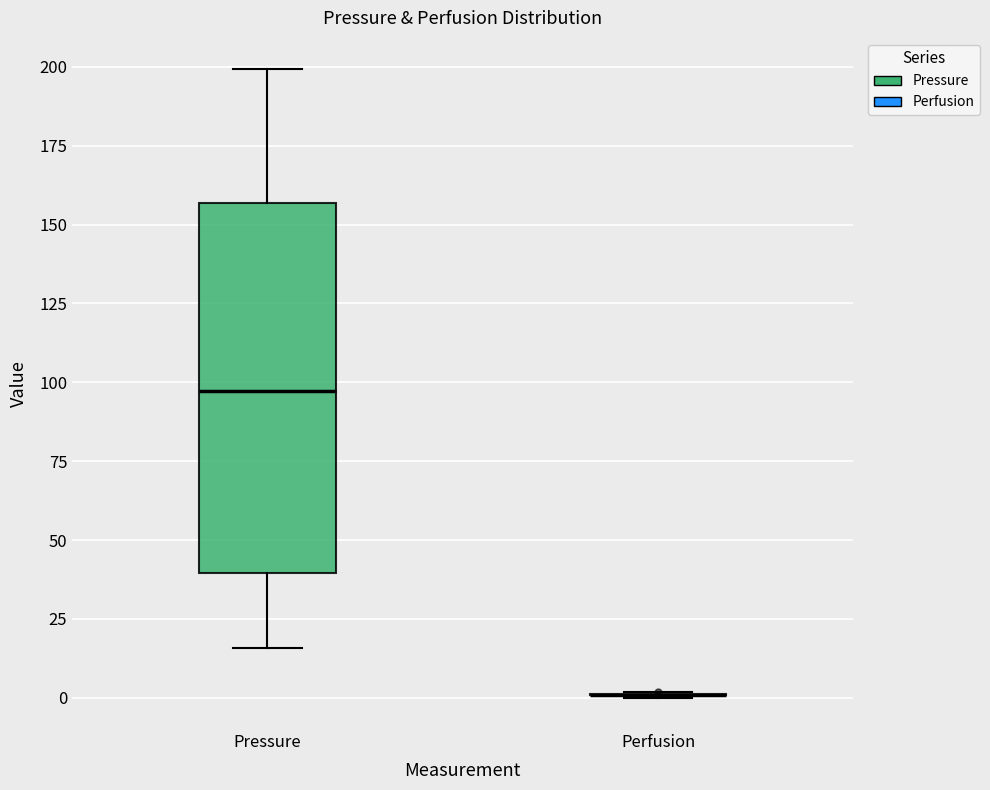

Which box is the tallest, from its lower edge to its upper edge?

Pressure